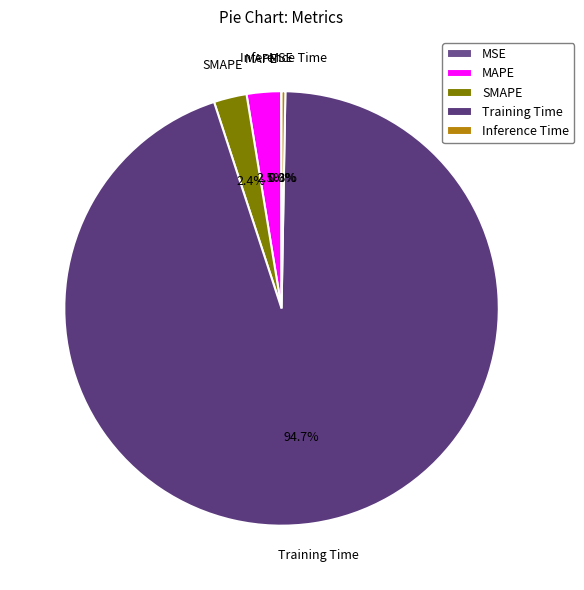

What portion of the pie excludes SMAPE?

97.6%